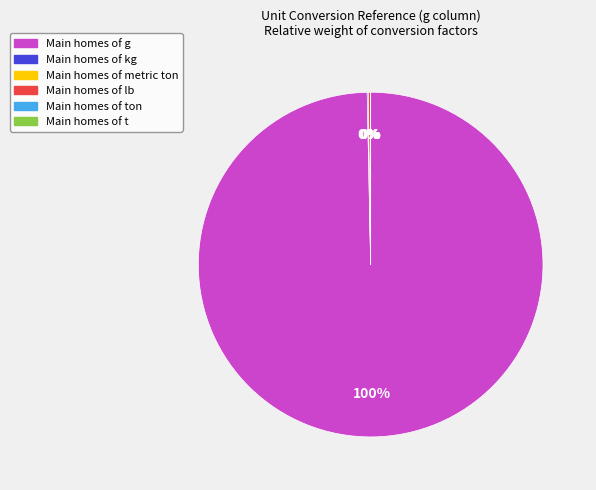

Is there a majority slice in this chart?

Yes